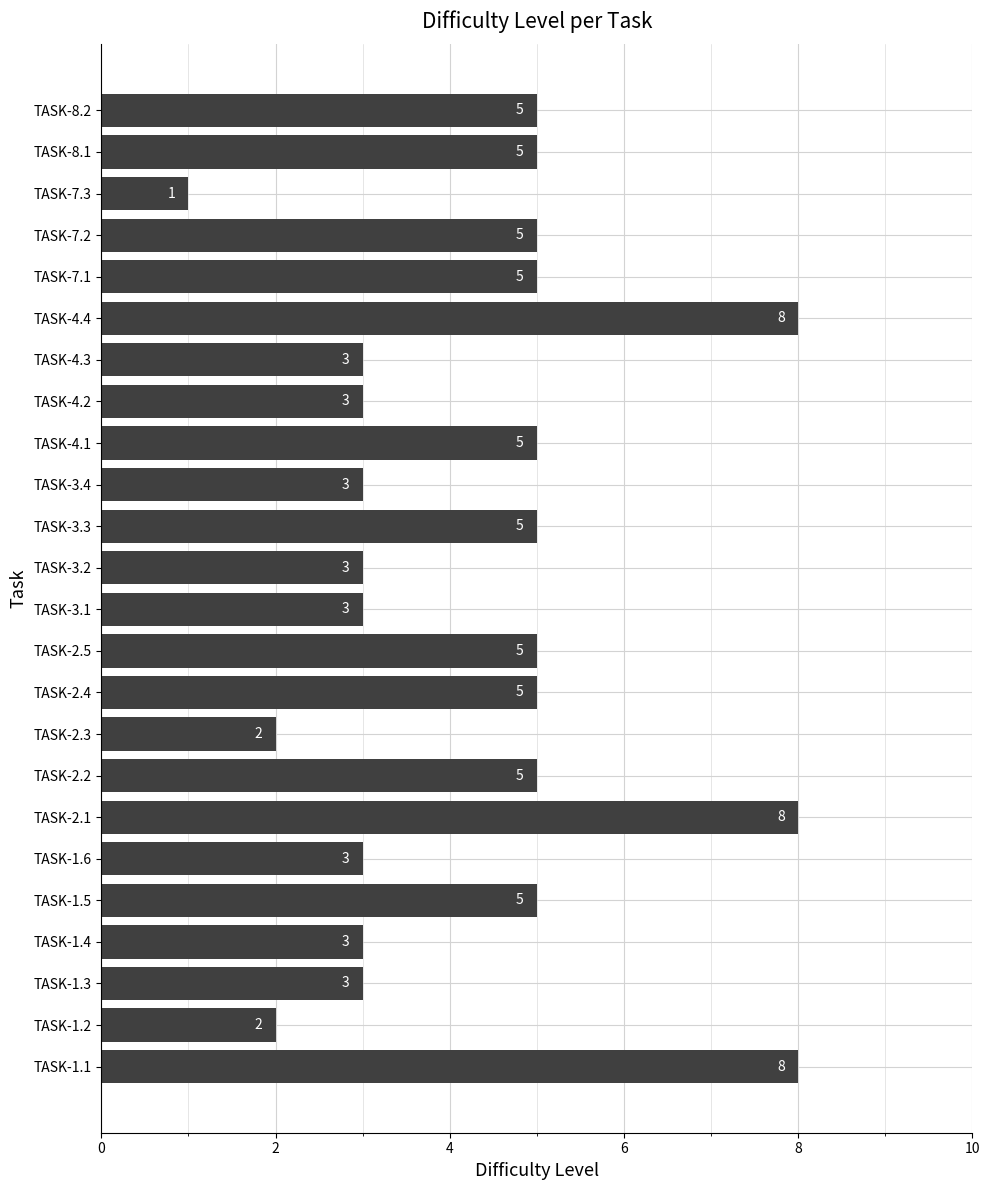

What is the ratio of the value at TASK-4.1 to the value at TASK-3.1?

1.7